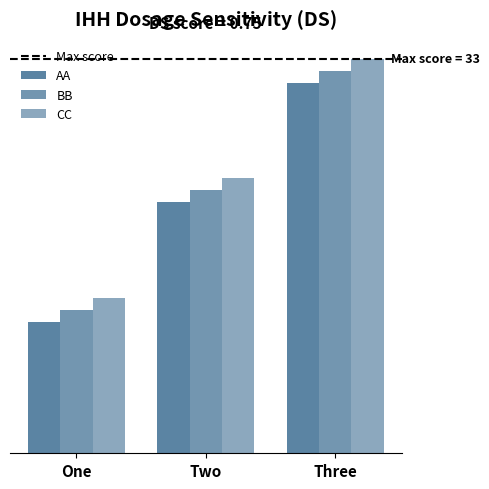

Does the chart contain any negative values?

No